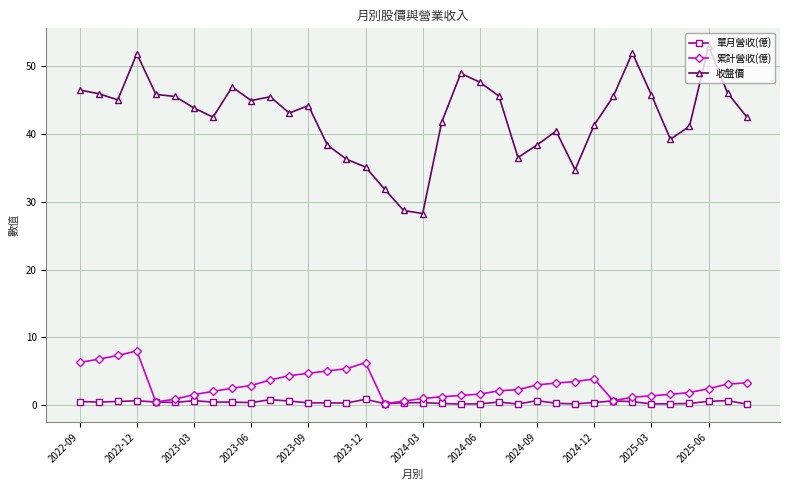

True or false: 累計營收(億) has more than 1 points higher than both neighbors.

True